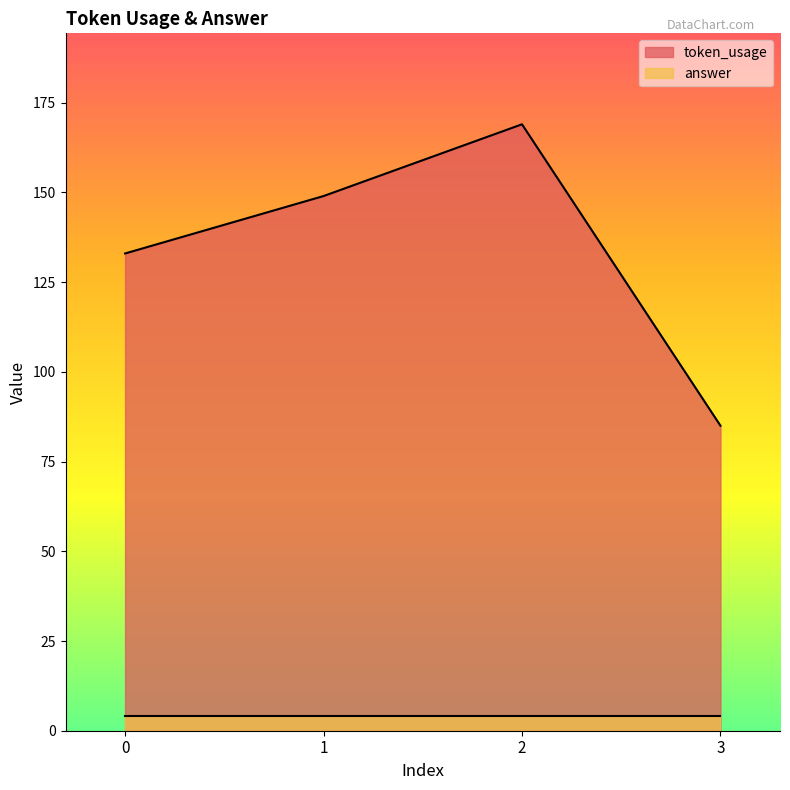

How many lines are shown in the chart?

2